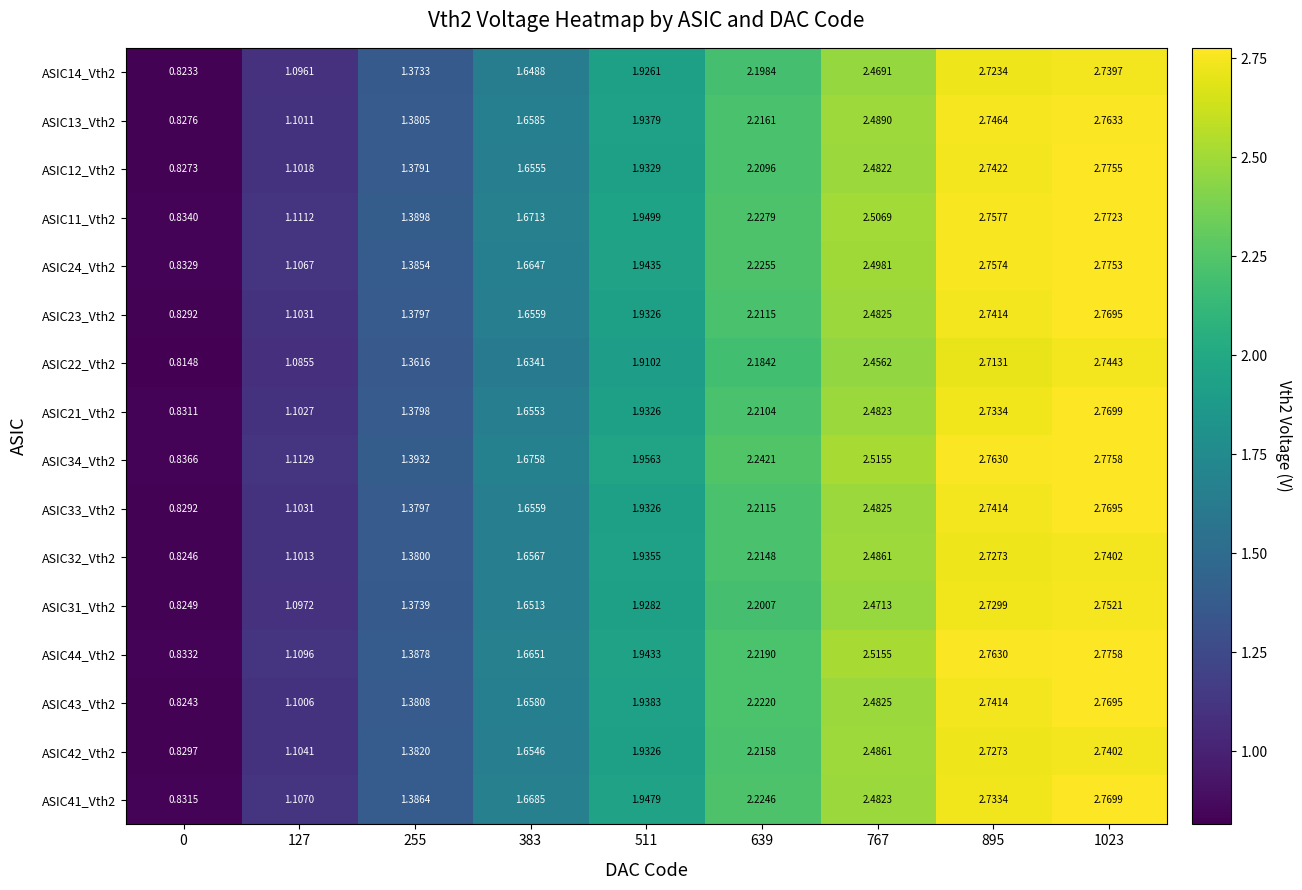

How many categories are shown in the chart?

9